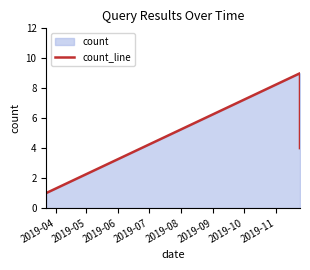

What is the difference between the maximum and minimum values?

8